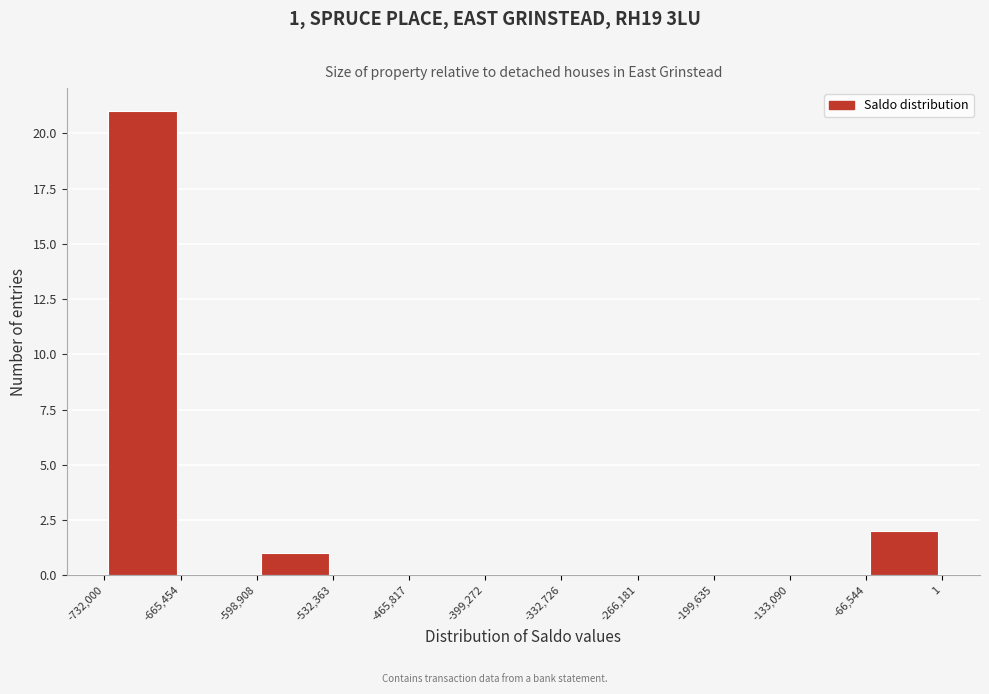

Which range on the x-axis has the tallest bar?

-732,000 to -665,454